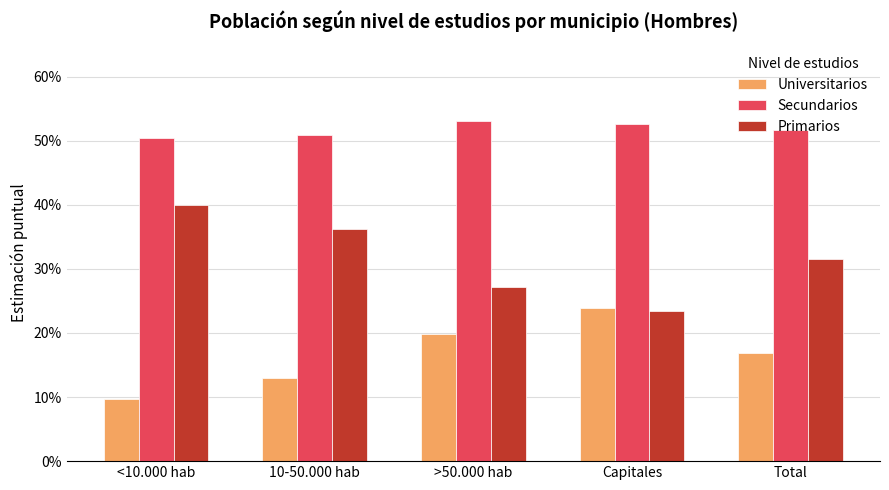

What is the sum of the Primarios values at 10-50.000 hab and <10.000 hab?

0.8